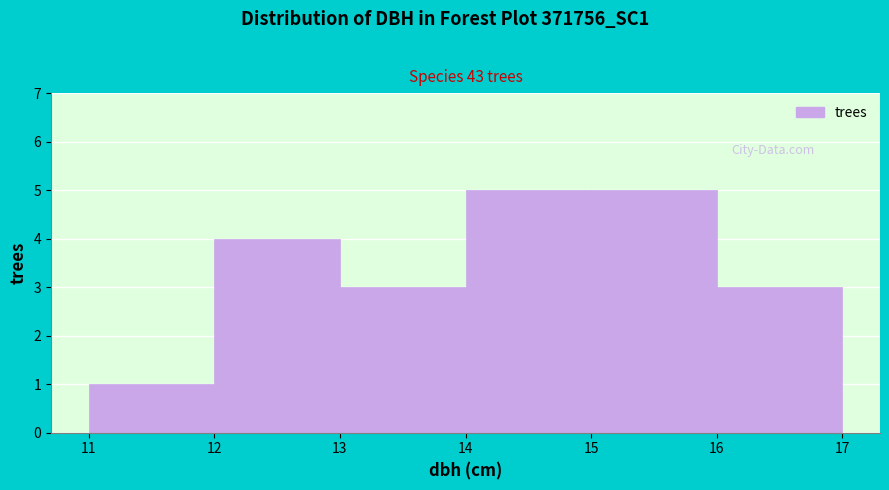

Reading left to right, transcribe this chart: for each bar, give the range it covers on the x-axis and its height. The values are not printed on the chart, so give them approximately, as read against the axis.

11 to 12: 1
12 to 13: 4
13 to 14: 3
14 to 15: 5
15 to 16: 5
16 to 17: 3